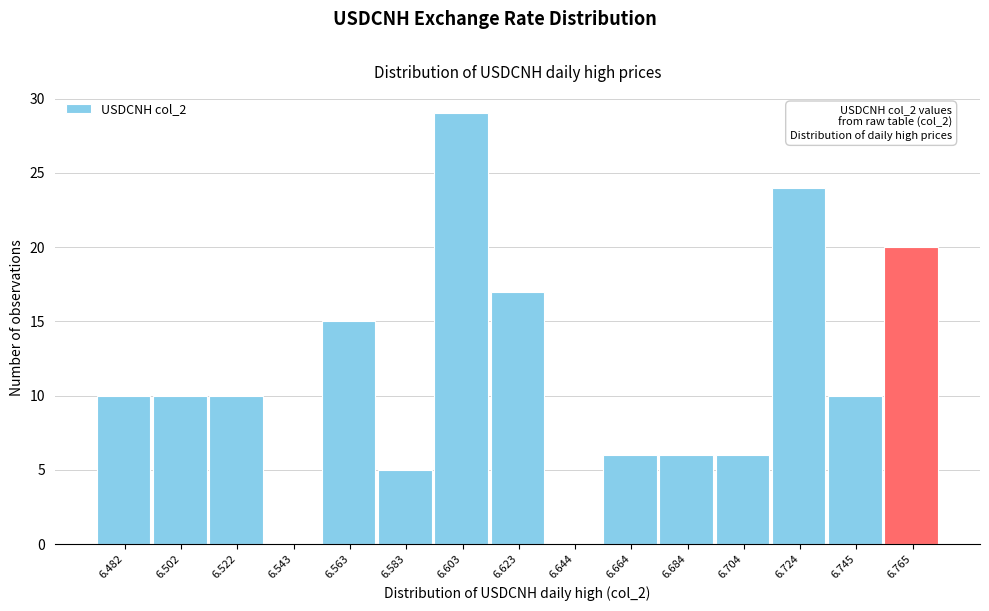

Reading left to right, what are all the values shown in this chart?

6.482=10	6.502=10	6.522=10	6.543=0	6.563=15	6.583=5	6.603=29	6.623=17	6.644=0	6.664=6	6.684=6	6.704=6	6.724=24	6.745=10	6.765=20